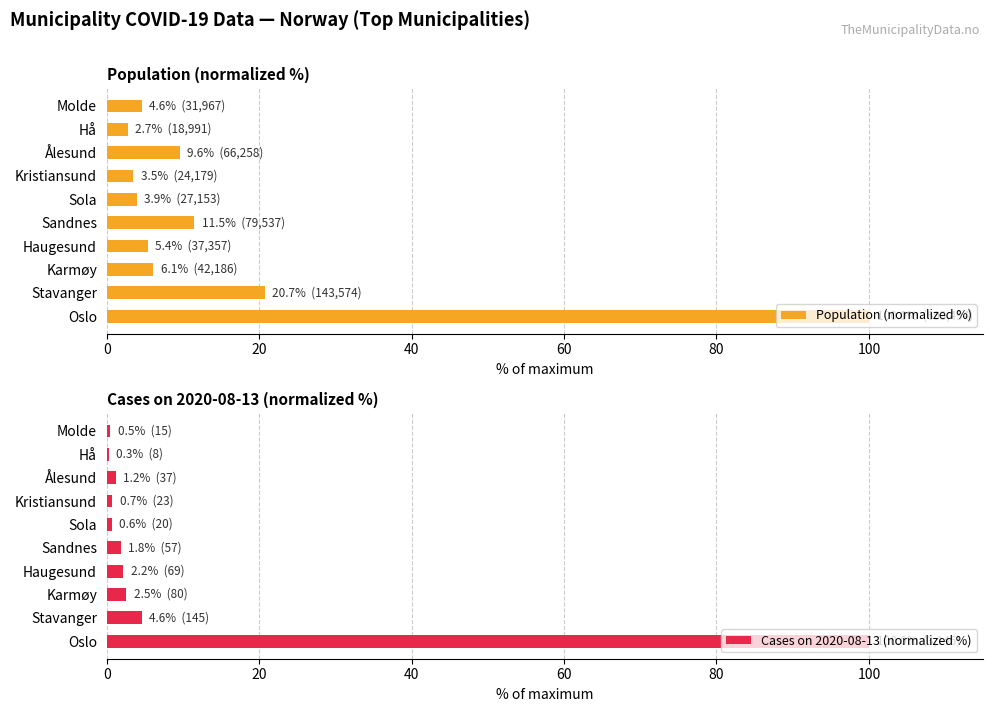

The value of Population (normalized %) at Oslo is 170.8. True or false?

False